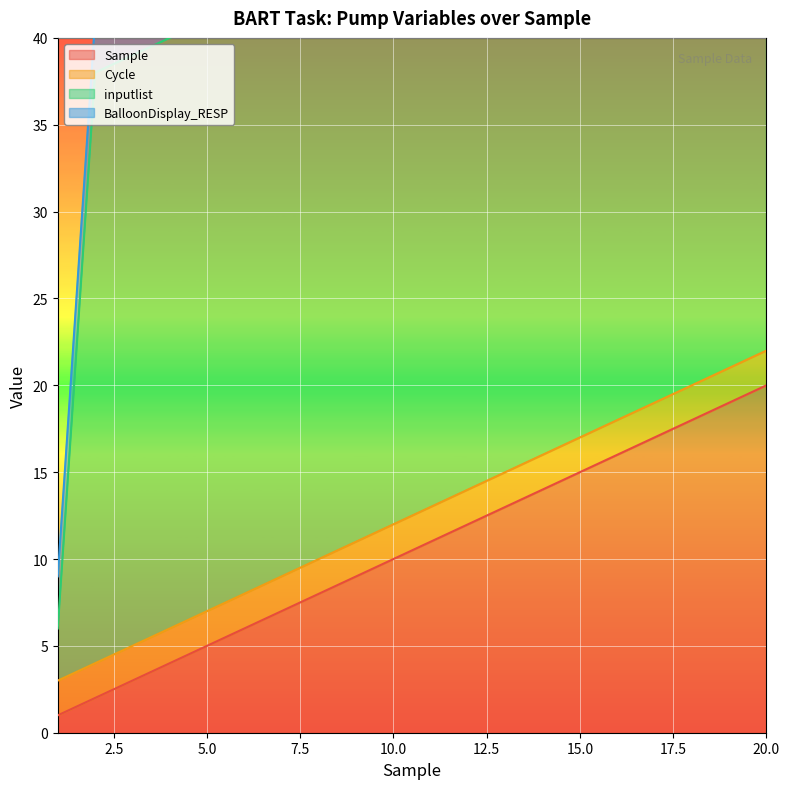

The Sample series shows 20 at 20.0. True or false?

True